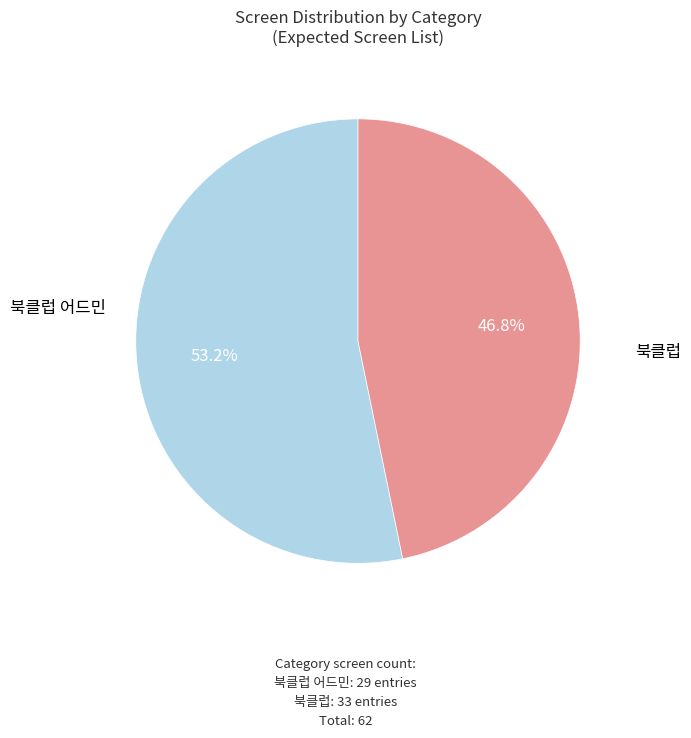

To the nearest percent, what is the difference between the largest and smallest slice percentages?

6%